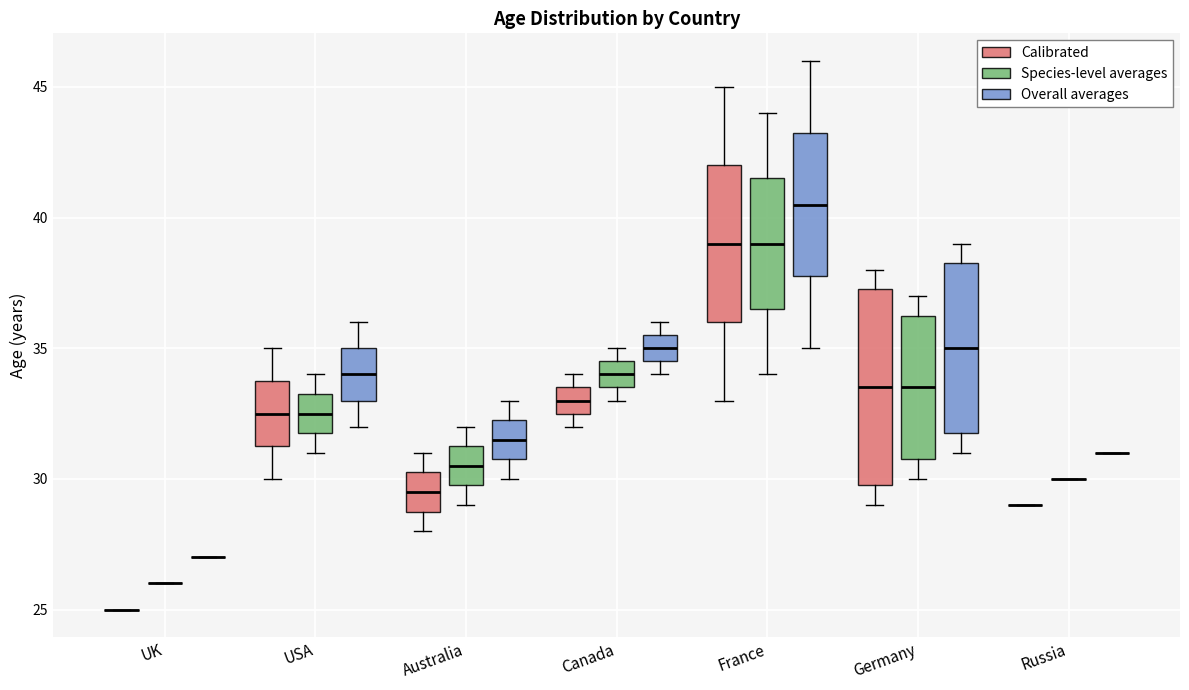

Comparing the boxes themselves (not the whiskers), which one is the tallest?

Germany (Calibrated)